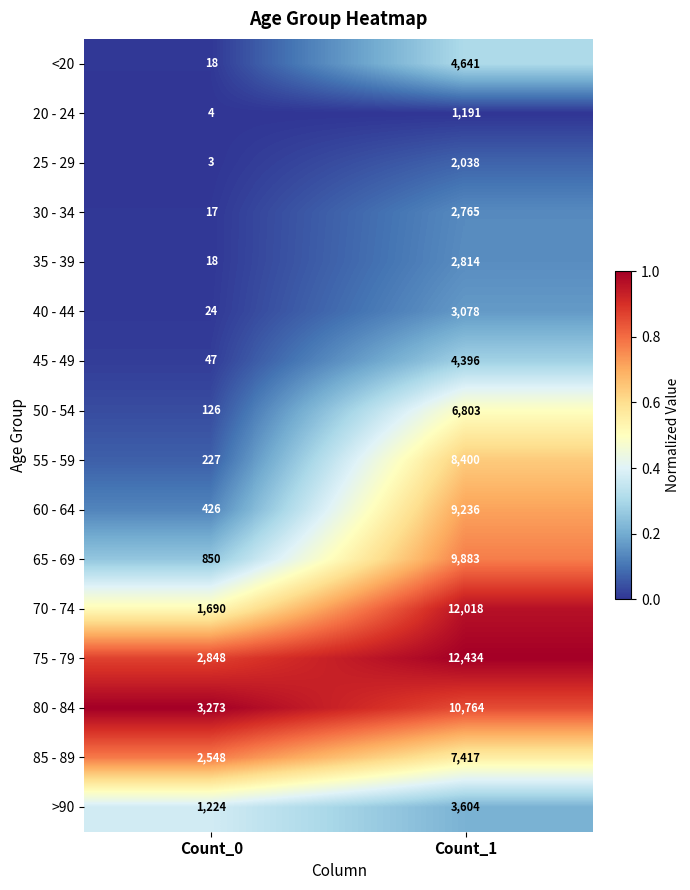

List the labels in order of 40 - 44 value, largest first.

Count_1, Count_0